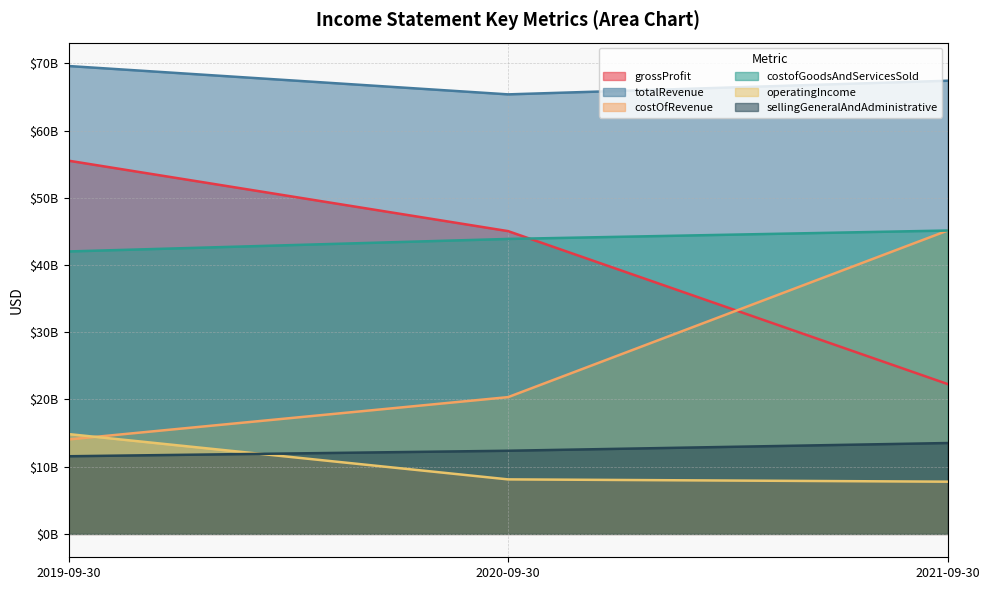

What is the difference between the maximum and second lowest values in the totalRevenue series?

2189000000